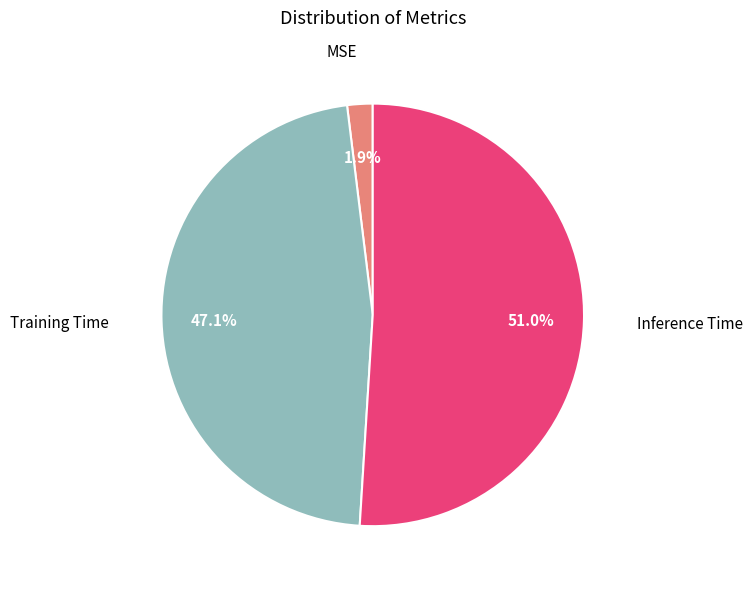

What percentage is the MSE slice, to the nearest percent?

2%